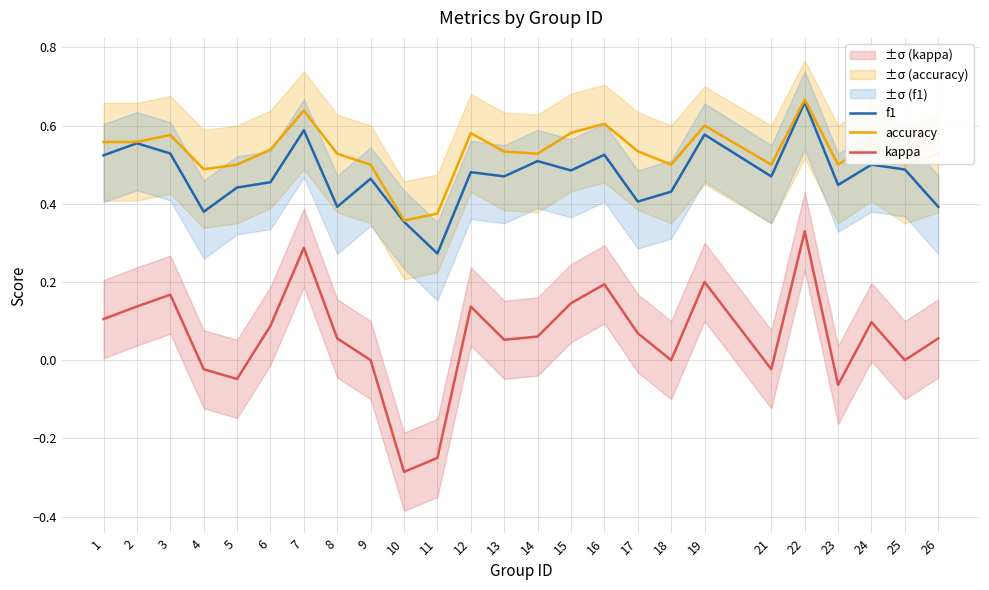

Is the value of f1 at 23 greater than the value of accuracy at 13?

No